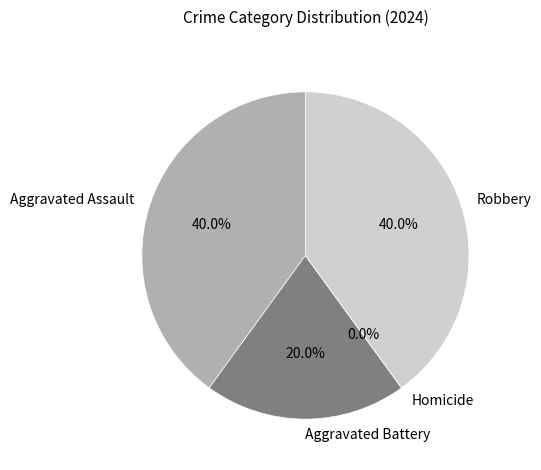

What is the largest slice in the pie chart?

Aggravated Assault